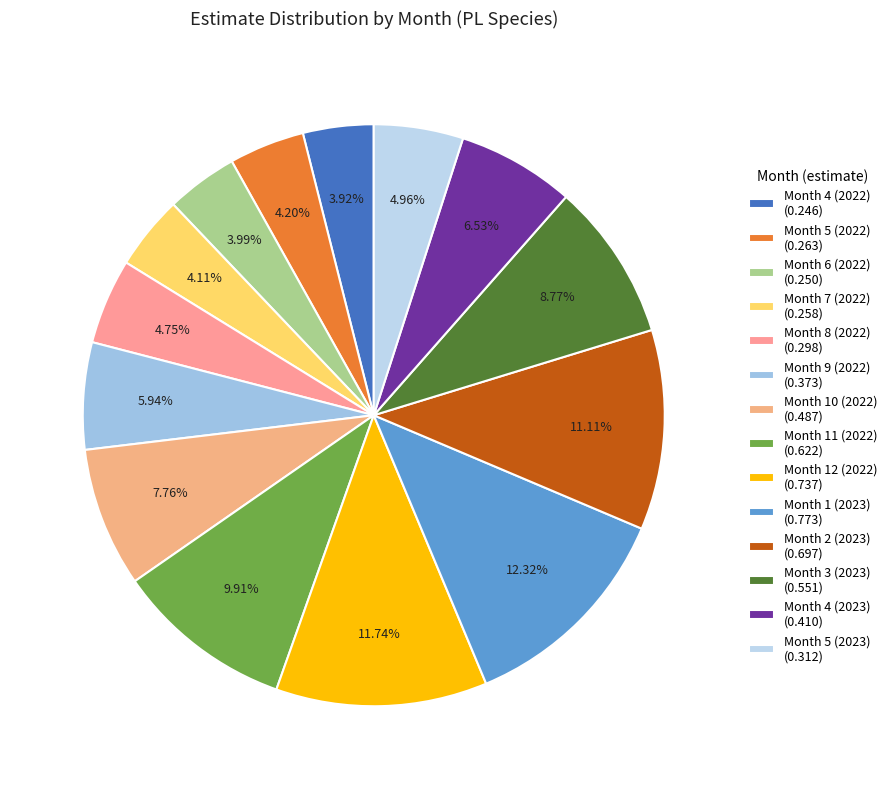

What percentage is the Month 2 (2023) slice, to the nearest percent?

11%